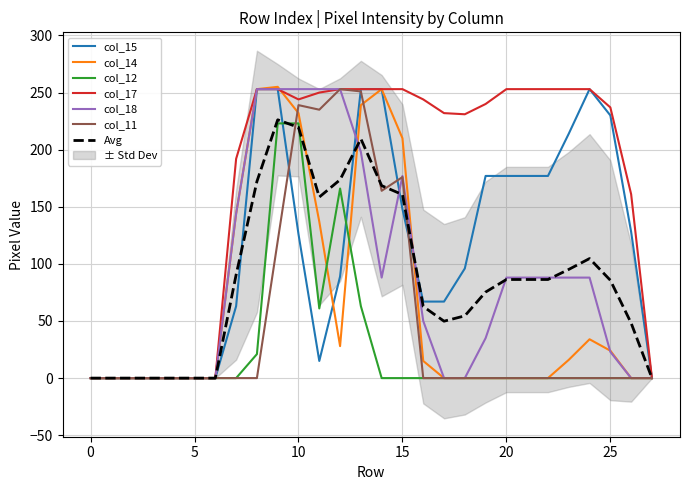

How many values in the col_18 series exceed 88?

8